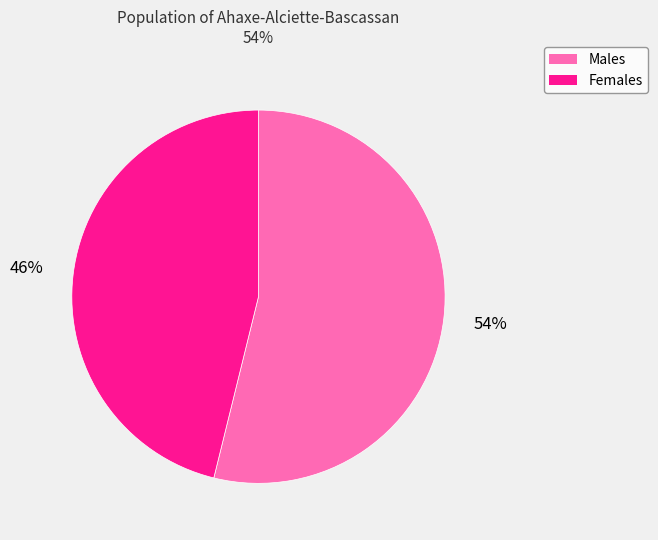

Is there a majority slice in this chart?

Yes